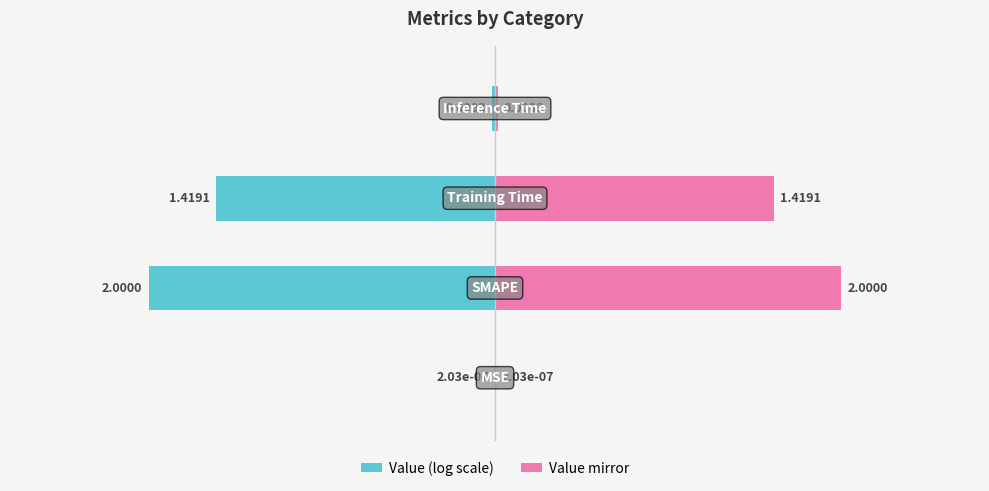

Reading right to left, extract all data points from this chart.

Value (log scale): -0.0	-0.9	-1.1	-0.0
Value mirror: 0.0	0.9	1.1	0.0